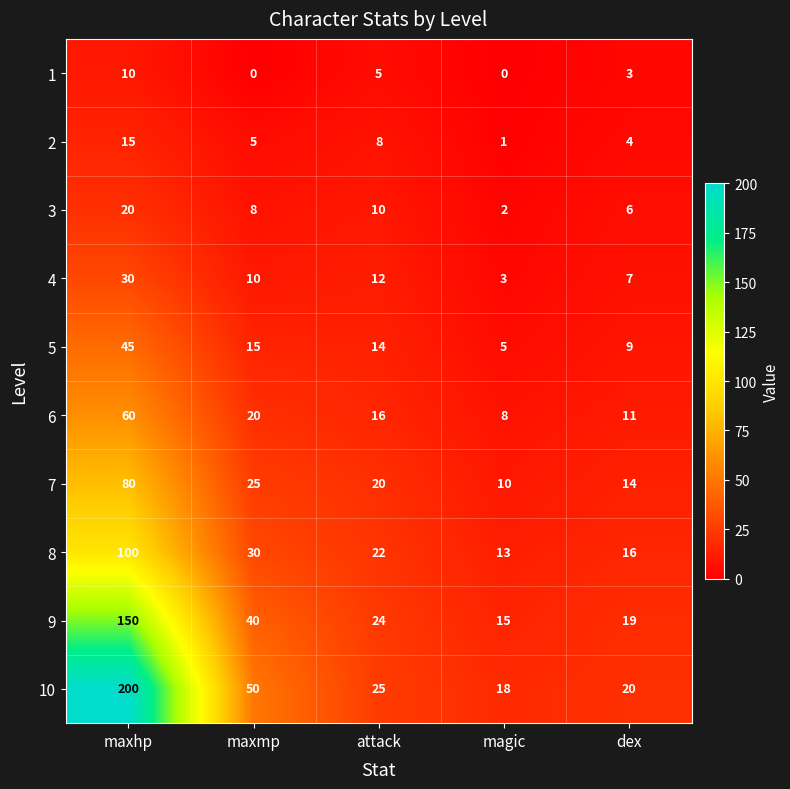

What is the maximum value for 5?

45